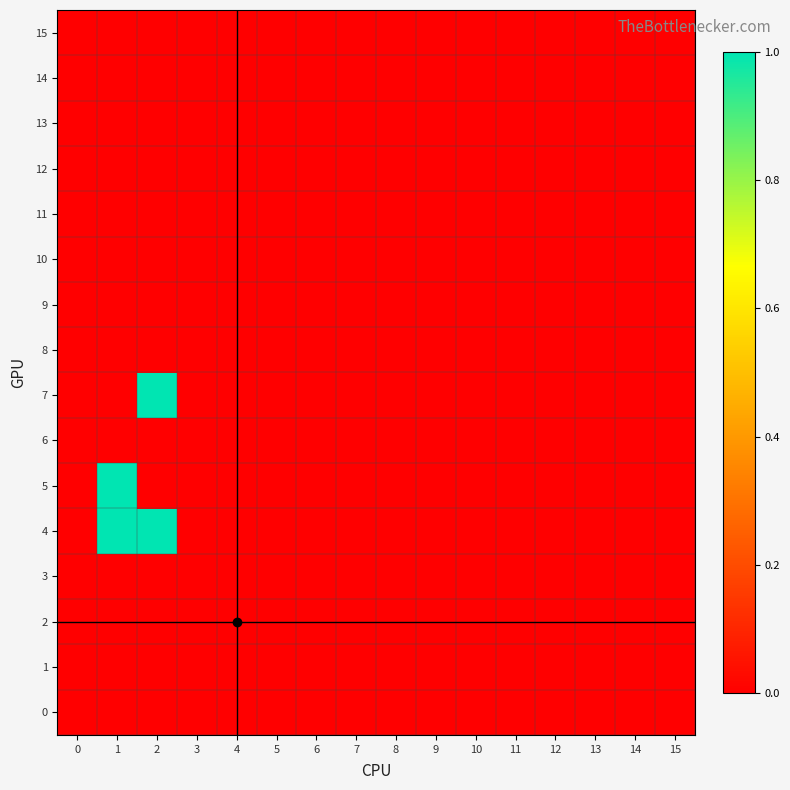

At how many categories does at least one series exceed 0?

2